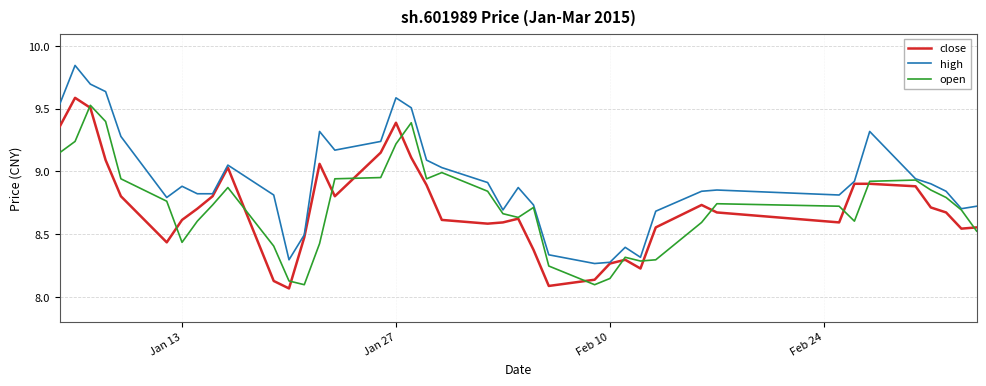

What is the difference between the maximum and second lowest values in the open series?

1.4